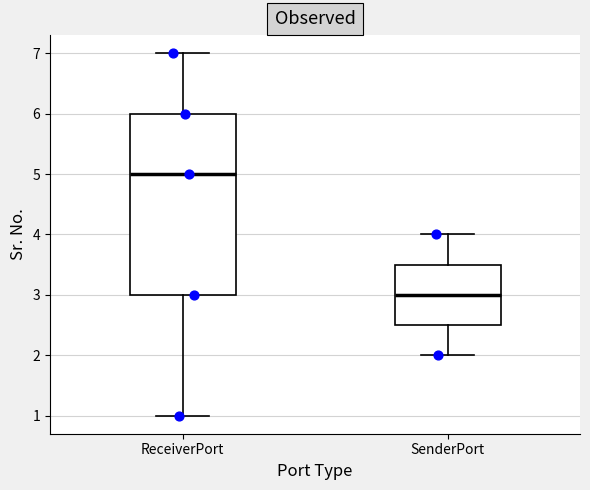

Which box is the tallest, from its lower edge to its upper edge?

ReceiverPort